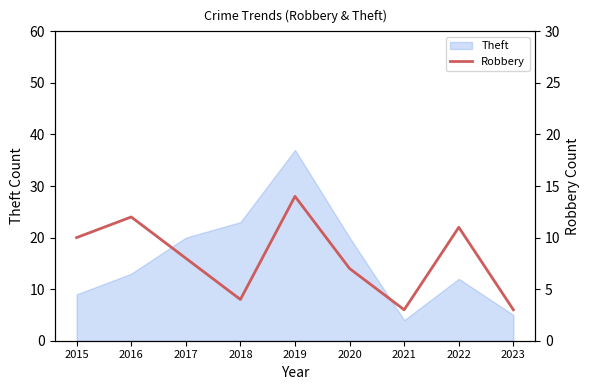

What is the maximum value for Theft?

37